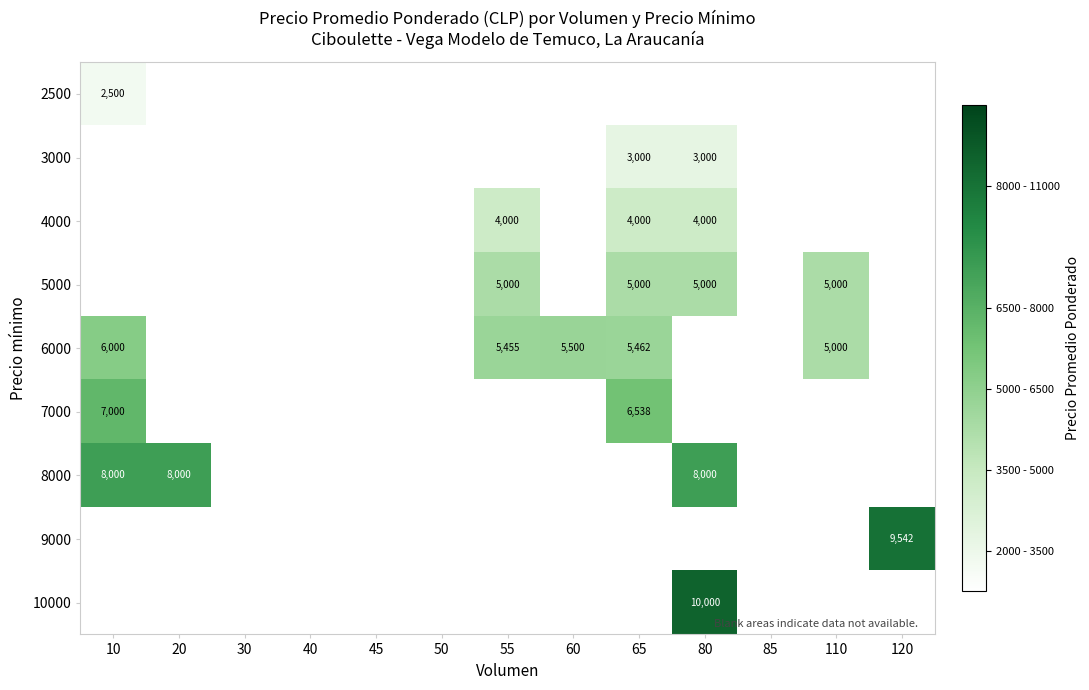

Is it true that 10000 equals 15722 at 80?

False